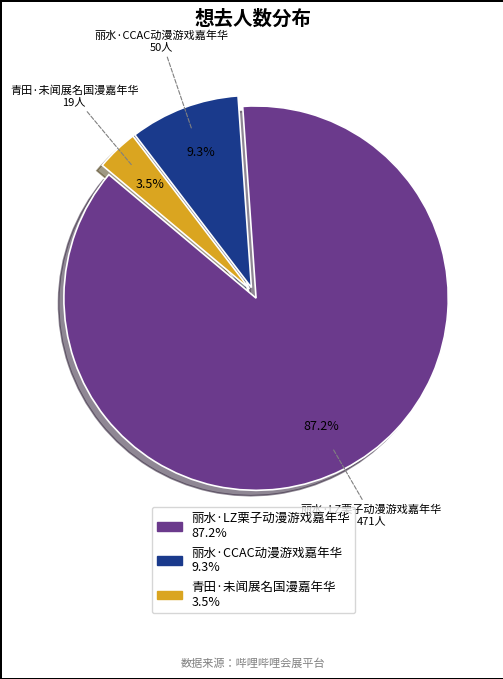

Is it true that 丽水·LZ栗子动漫游戏嘉年华 is 87% of the pie?

True